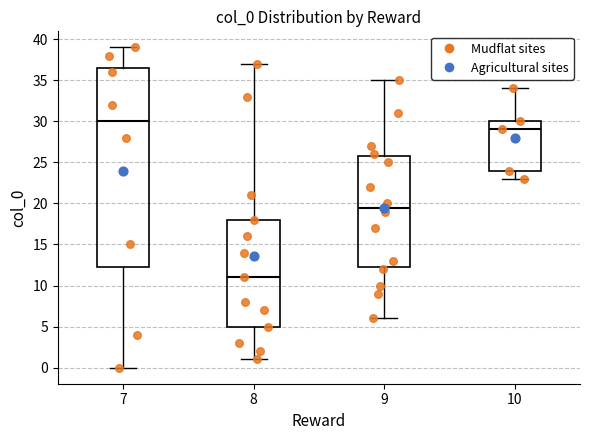

Which box has the highest median line?

7